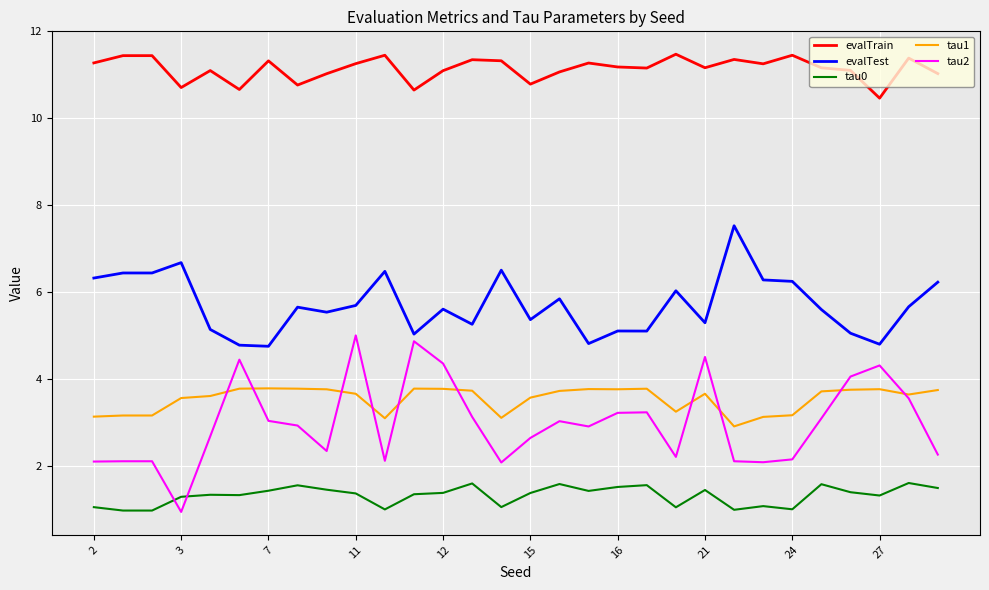

Which series has the widest spread of values?

tau2